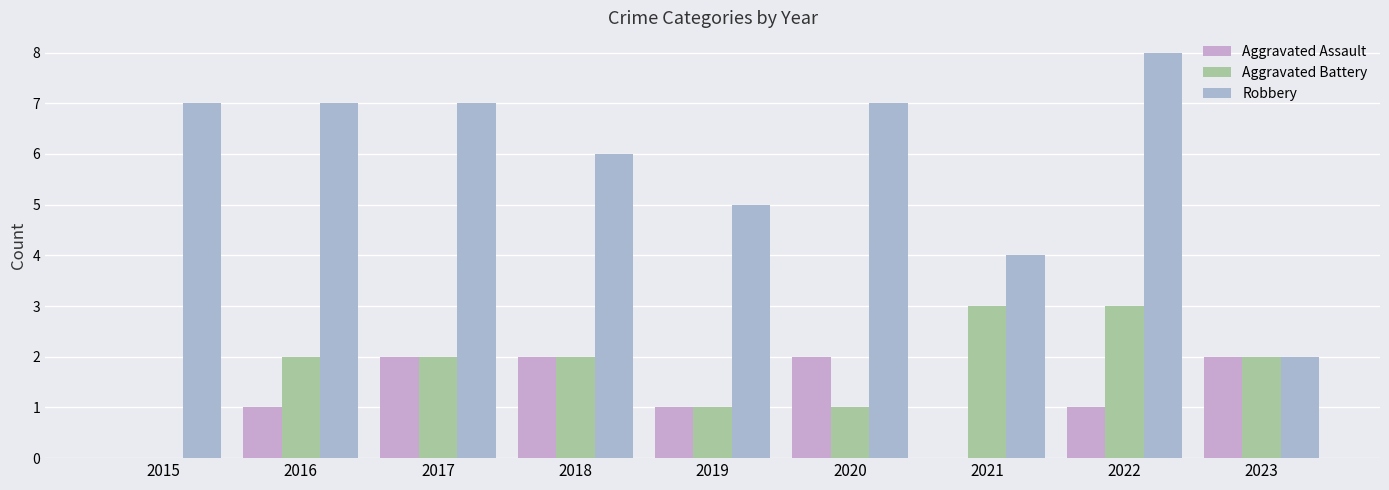

At 2016, list the series in order from smallest to largest.

Aggravated Assault, Aggravated Battery, Robbery